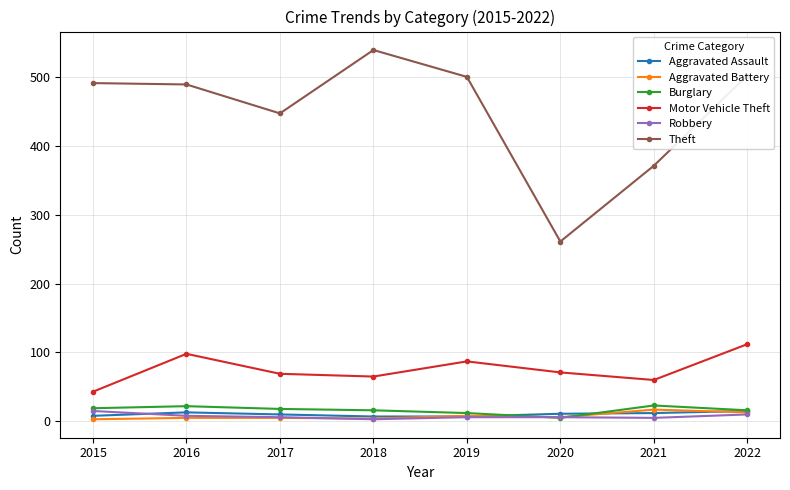

What is the sum of the Aggravated Assault values at 2021 and 2022?

27